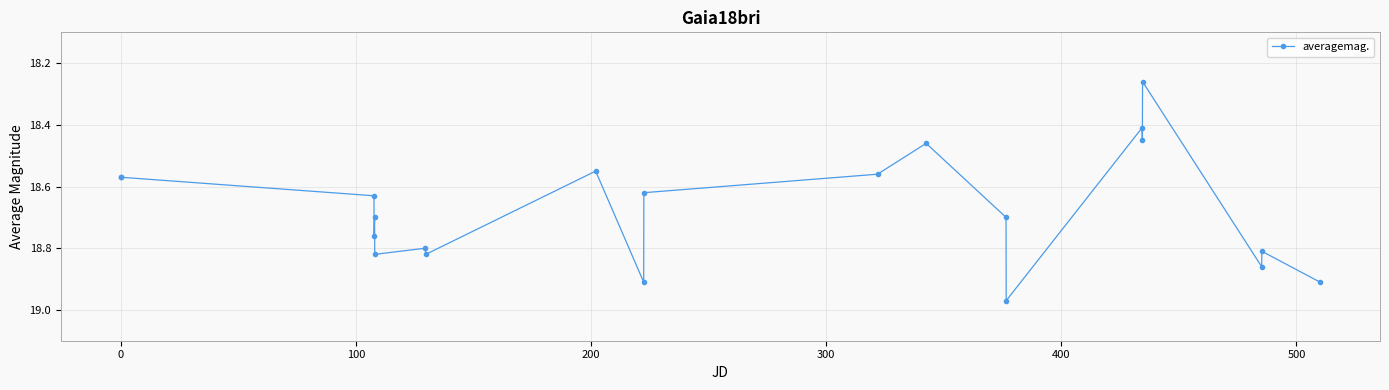

What is the average value?

18.7